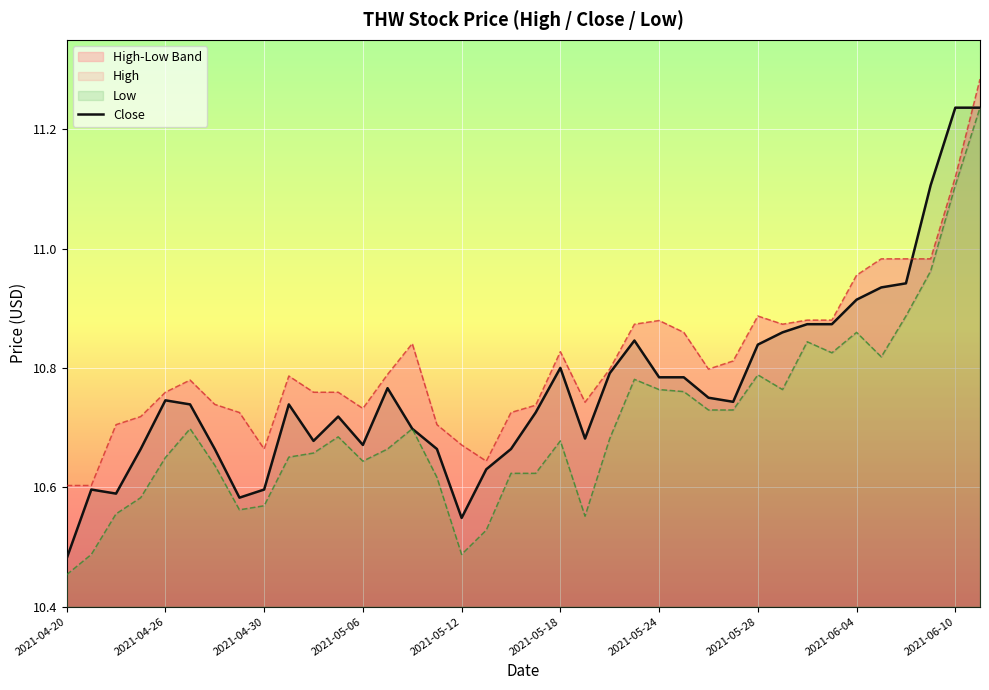

What is the smallest value displayed?

10.5